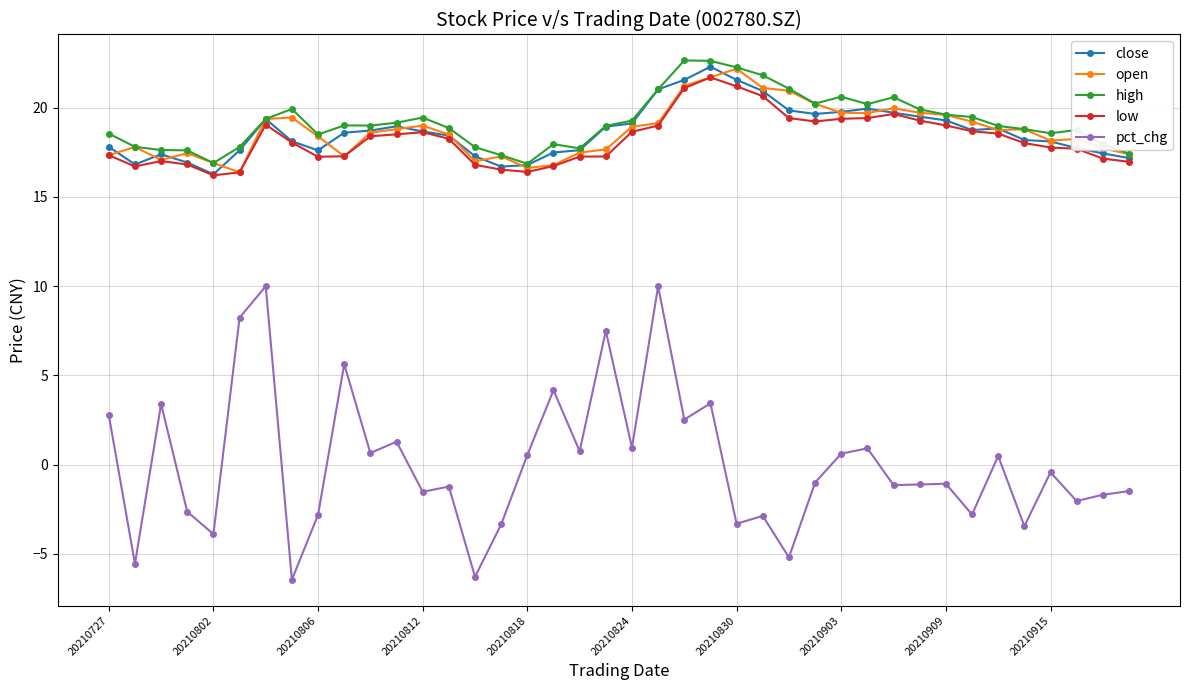

True or false: open has more than 2 interior local peaks.

True